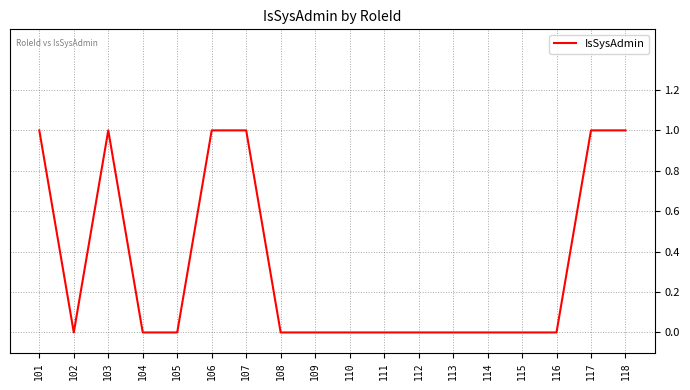

What is the difference between the maximum and minimum values?

1